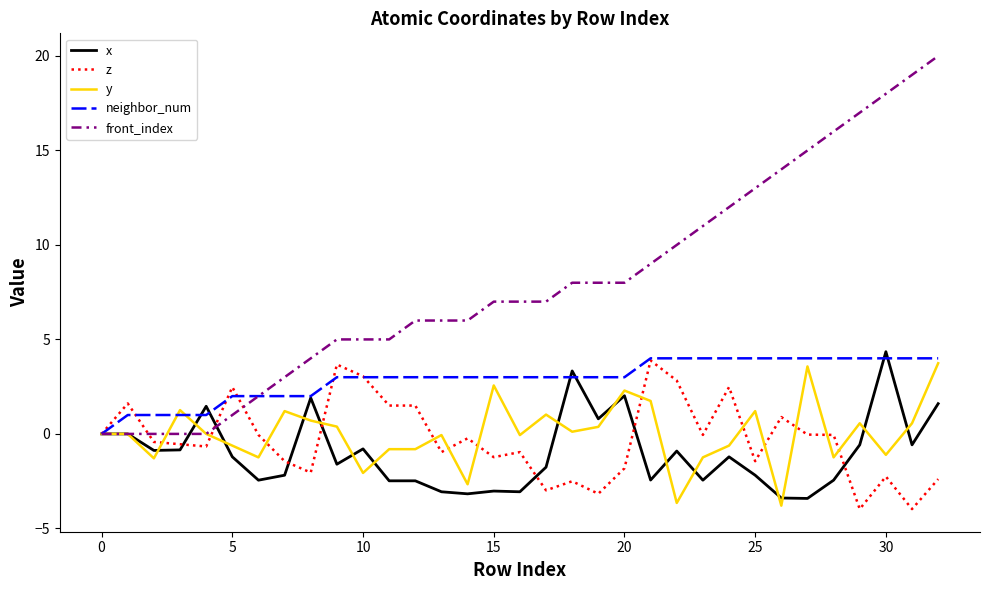

Which series has the largest total across all categories?

front_index